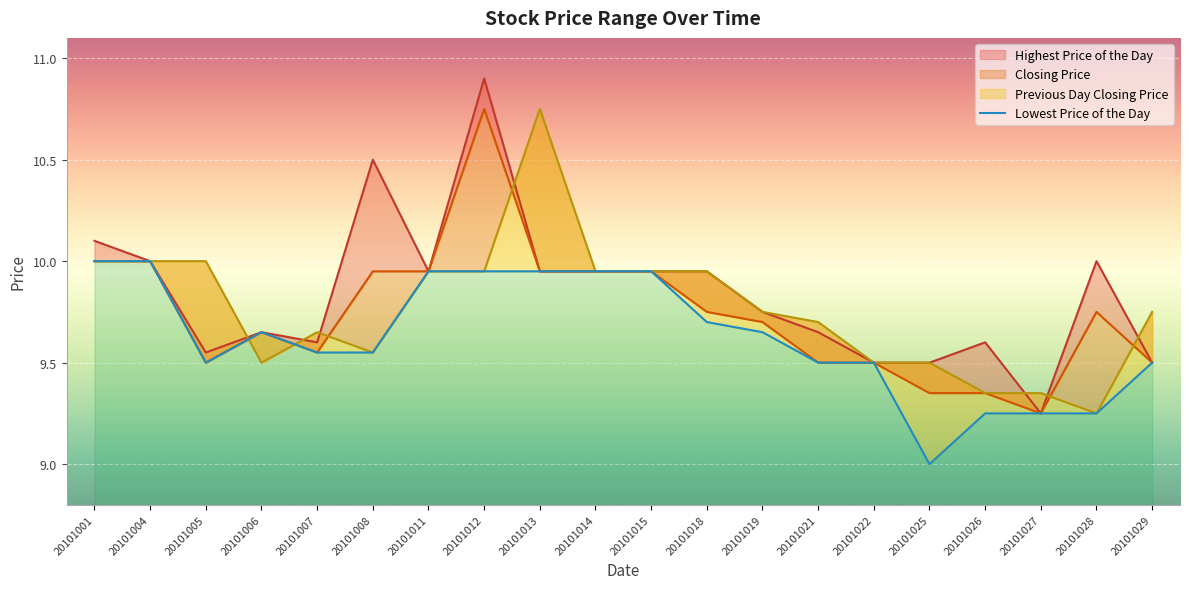

Which has a higher value, 20101004 or 20101022?

20101004